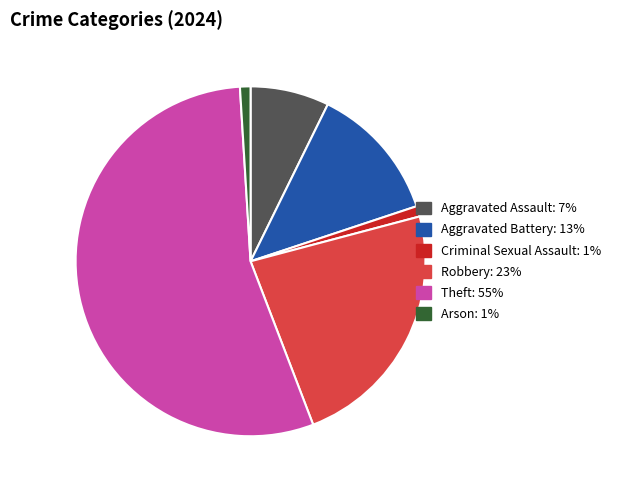

Is it true that Aggravated Battery is 13% of the pie?

True